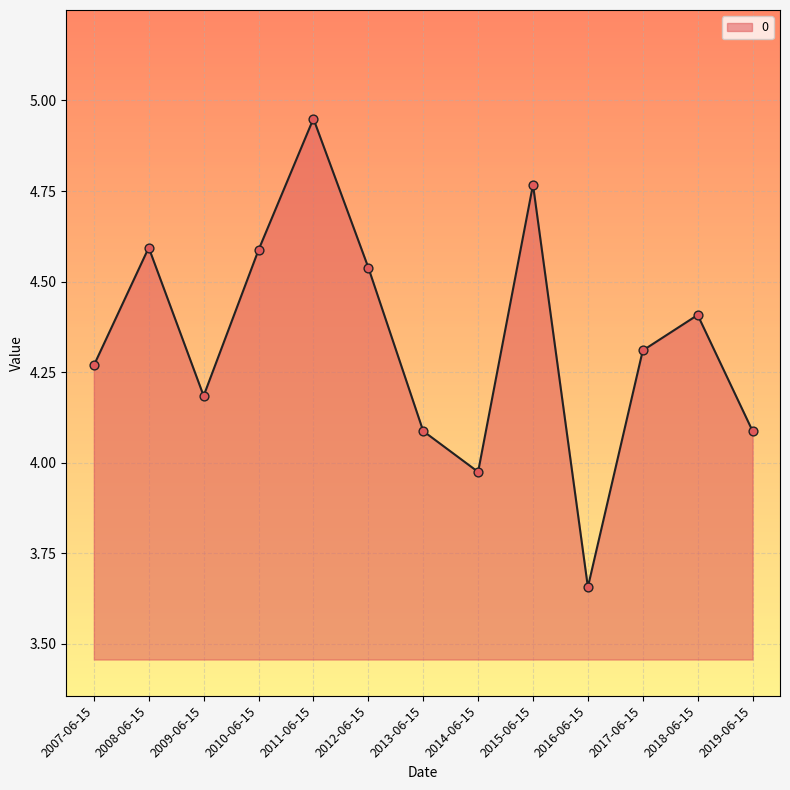

Between 2008-06-15 and 2016-06-15, which is larger?

2008-06-15